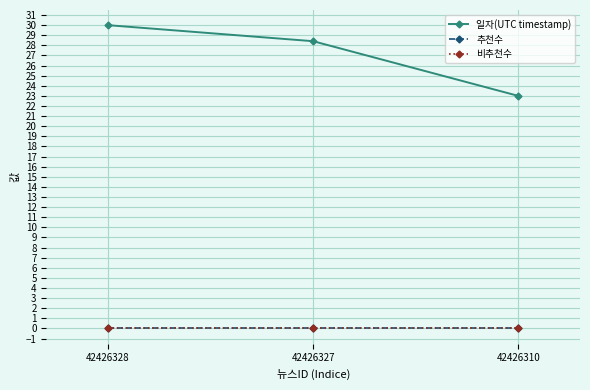

Is this an area chart (filled region under the line)?

No